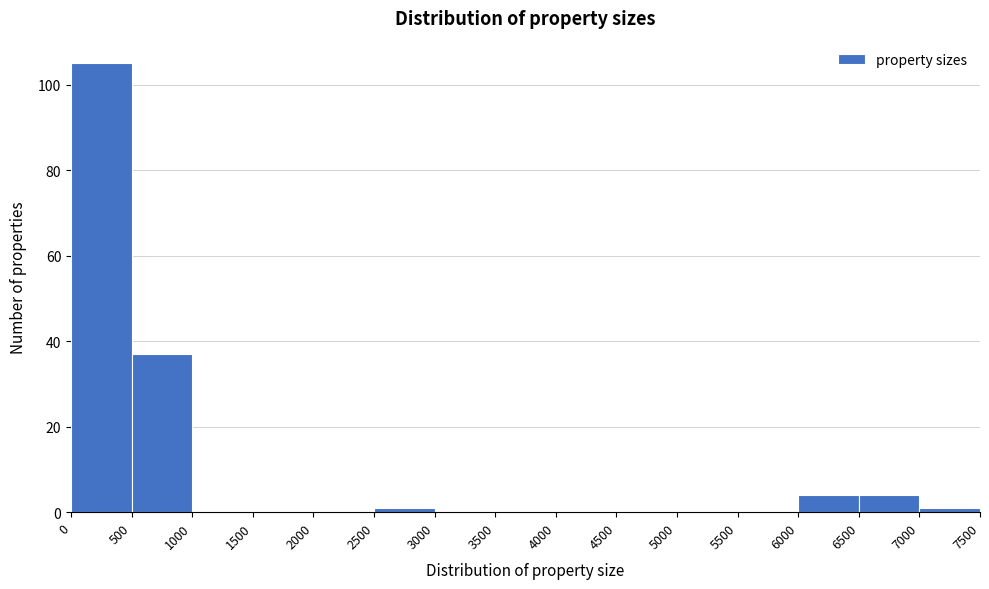

Reading left to right, transcribe this chart: for each bar, give the range it covers on the x-axis and its height. The values are not printed on the chart, so give them approximately, as read against the axis.

0 to 500: 106
500 to 1000: 38
1000 to 1500: 0
1500 to 2000: 0
2000 to 2500: 0
2500 to 3000: under 2
3000 to 3500: 0
3500 to 4000: 0
4000 to 4500: 0
4500 to 5000: 0
5000 to 5500: 0
5500 to 6000: 0
6000 to 6500: 4
6500 to 7000: 4
7000 to 7500: under 2